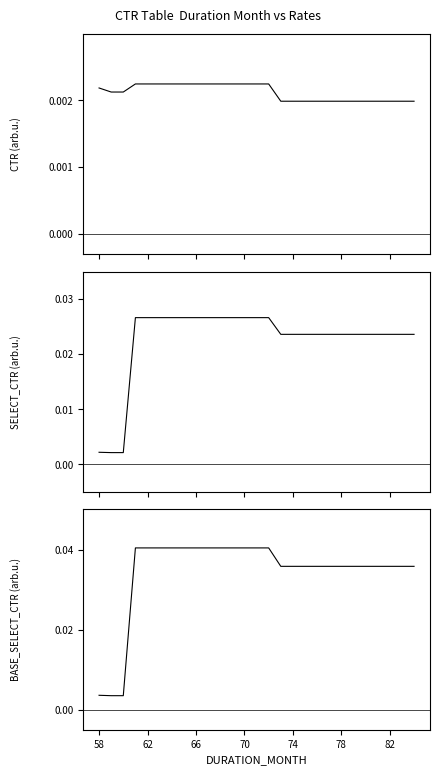

Which series has the largest total across all categories?

BASE_SELECT_CTR